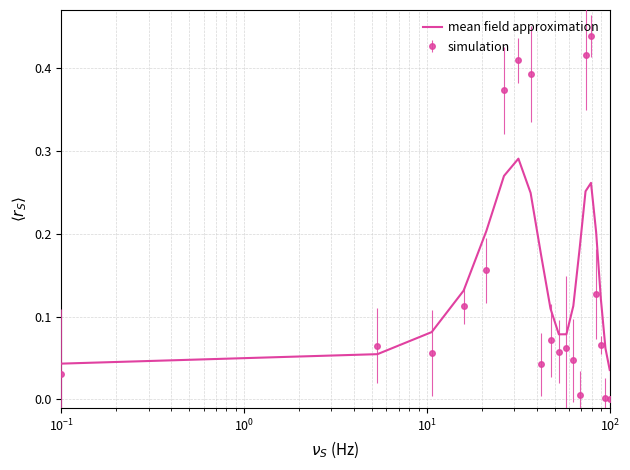

List the series in order of their peak value, lowest first.

mean field approximation, simulation